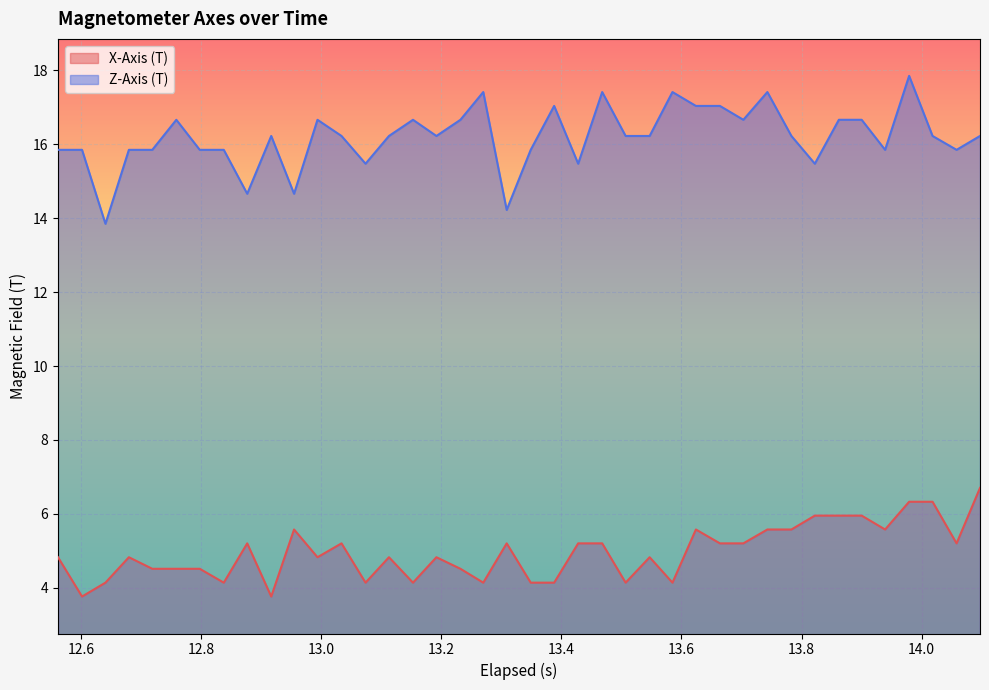

Rank the series by their maximum value, from highest to lowest.

Z-Axis (T), X-Axis (T)